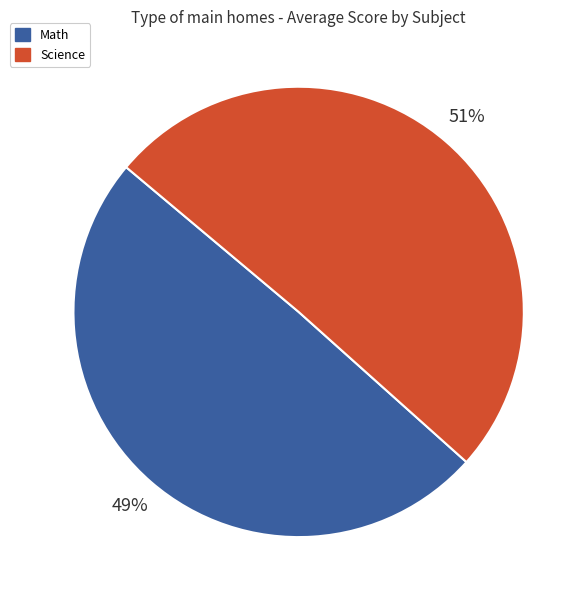

Rank the categories by value from highest to lowest.

Science, Math